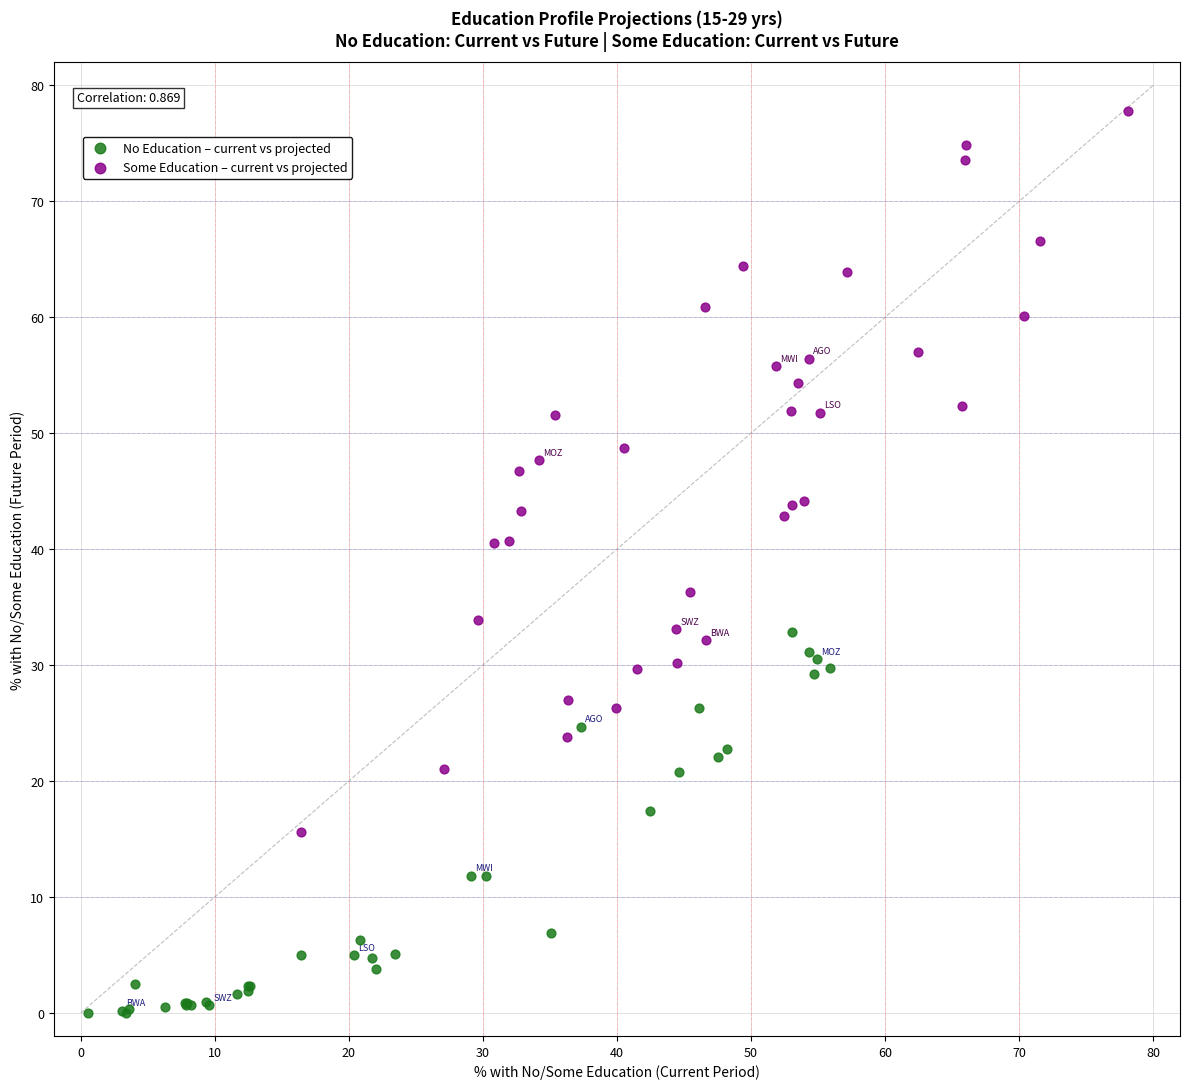

What are all the series names shown in the legend?

No Education – current vs projected, Some Education – current vs projected